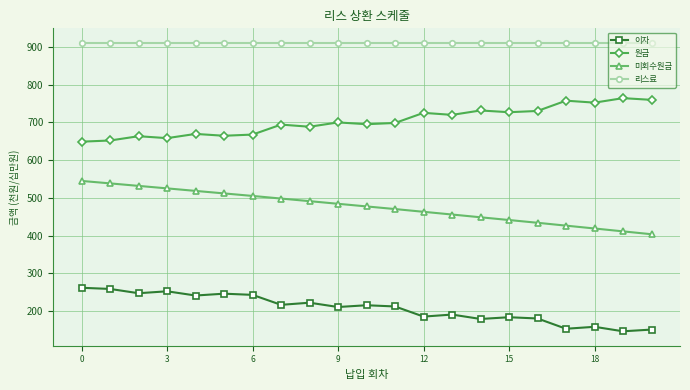

What is the value of the 리스료 point at the 3rd from the left?

911.0